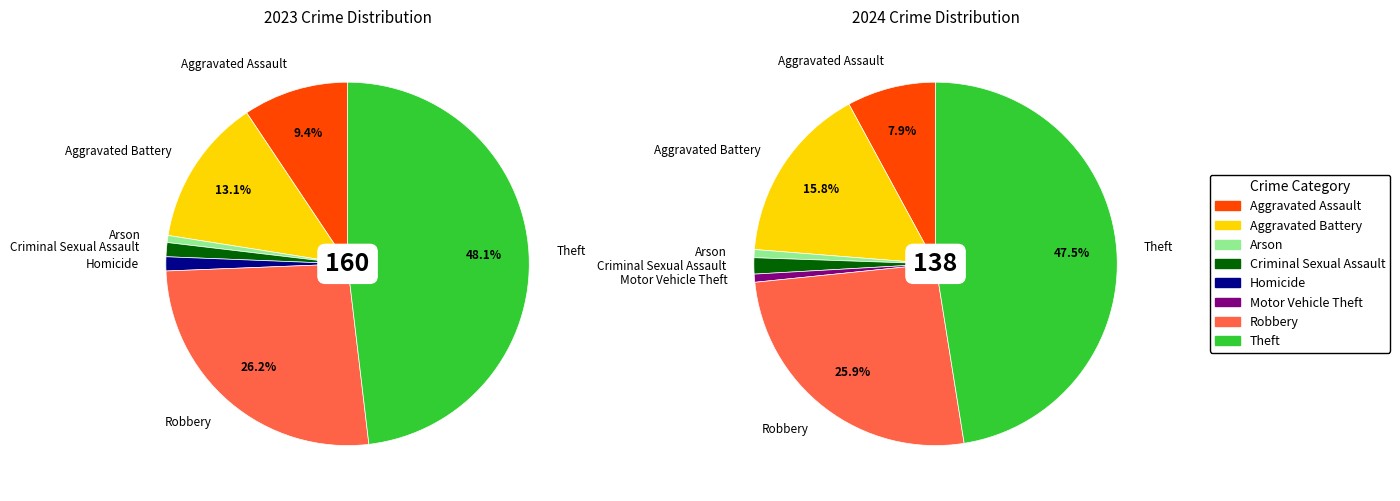

To the nearest percent, what is the combined percentage of 4 and 5?

1%